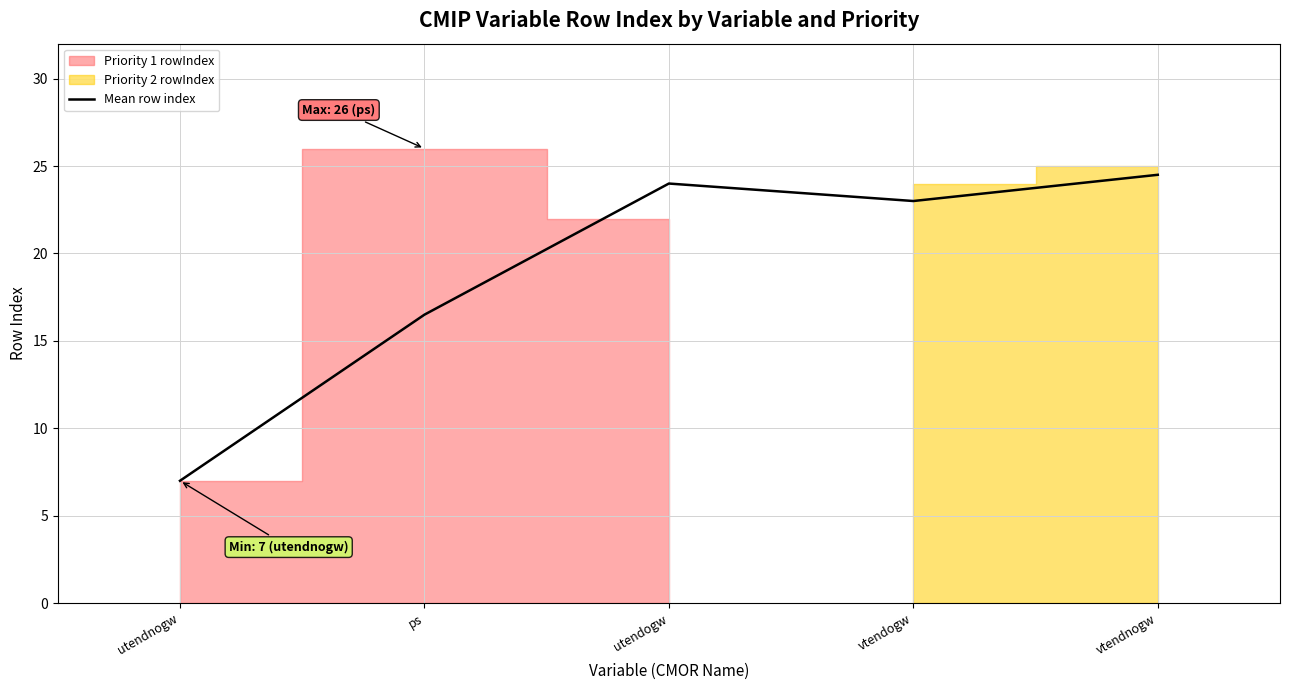

What is the change in value from utendnogw to vtendogw?

+16.0